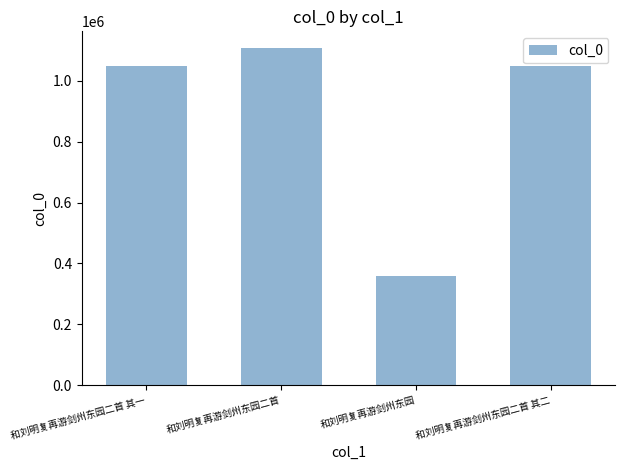

Is it true that the value at 和刘明复再游剑州东园 is 213119?

False